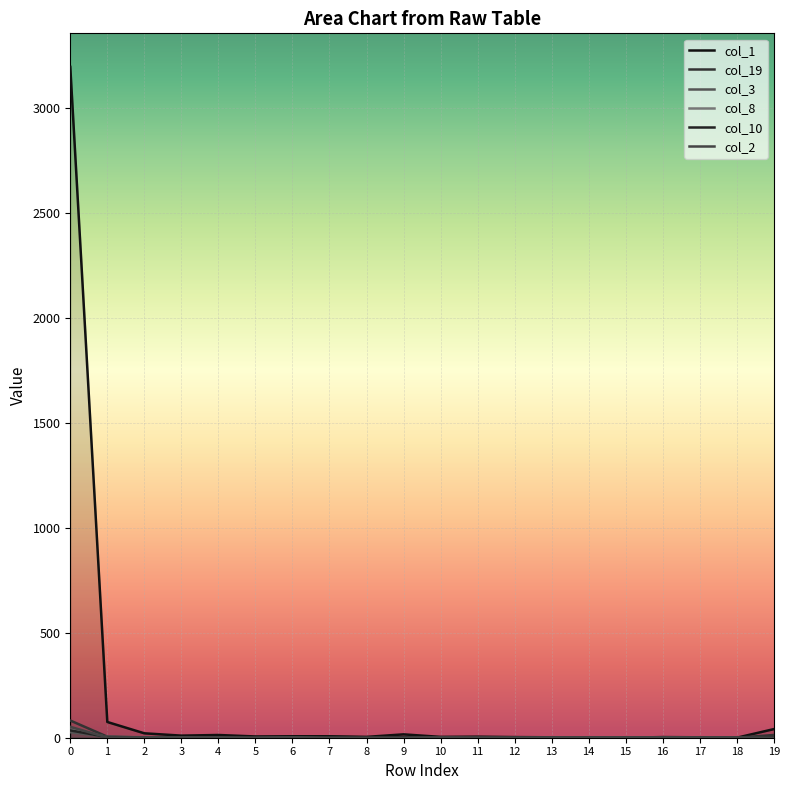

What are all the series names shown in the legend?

col_1, col_19, col_3, col_8, col_10, col_2